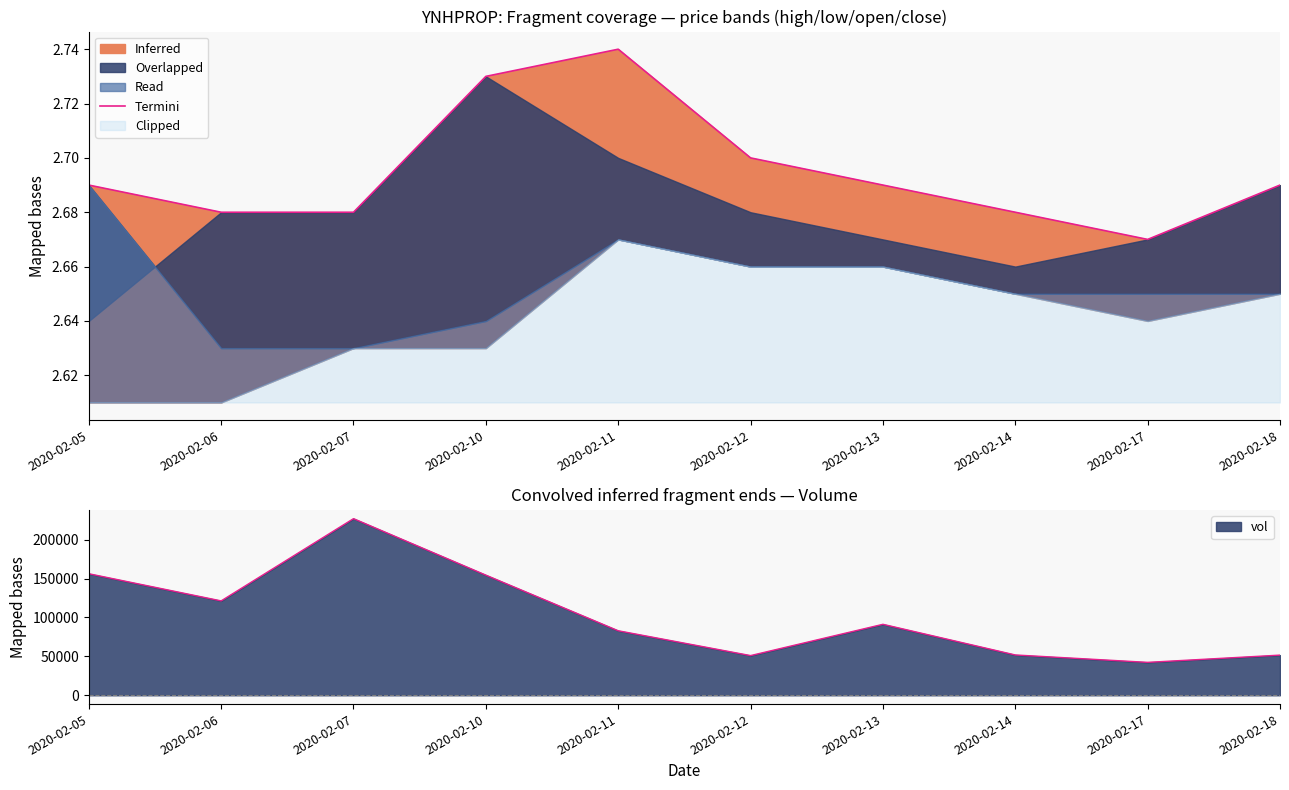

What is the highest value of the vol series?

227000